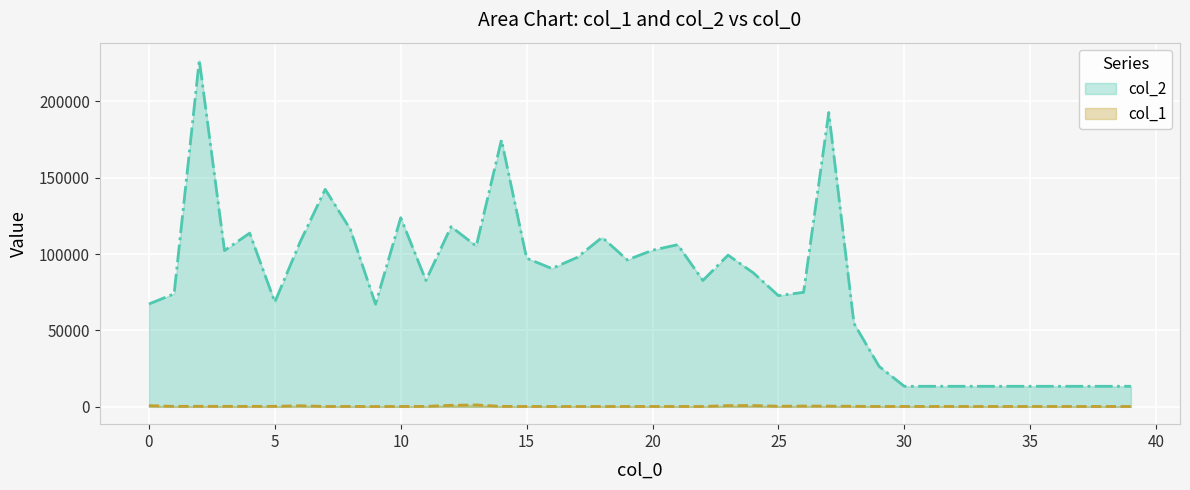

At which category does the chart reach its peak across all series?

2